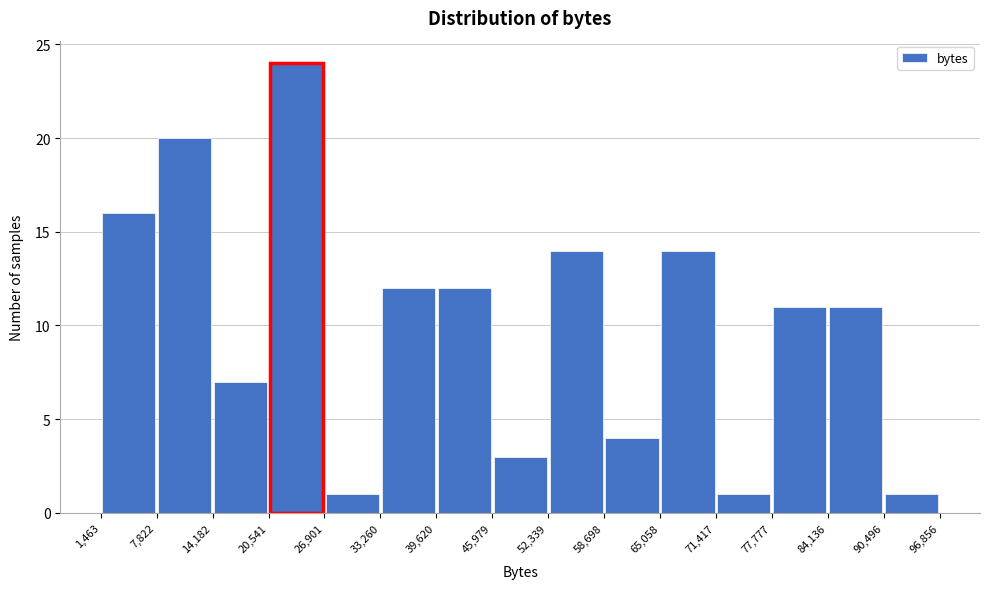

Reading left to right, transcribe this chart: for each bar, give the range it covers on the x-axis and its height. The values are not printed on the chart, so give them approximately, as read against the axis.

1,463 to 7,822: 16
7,822 to 14,182: 20
14,182 to 20,541: 7
20,541 to 26,901: 24
26,901 to 33,260: 1
33,260 to 39,620: 12
39,620 to 45,979: 12
45,979 to 52,339: 3
52,339 to 58,698: 14
58,698 to 65,058: 4
65,058 to 71,417: 14
71,417 to 77,777: 1
77,777 to 84,136: 11
84,136 to 90,496: 11
90,496 to 96,856: 1